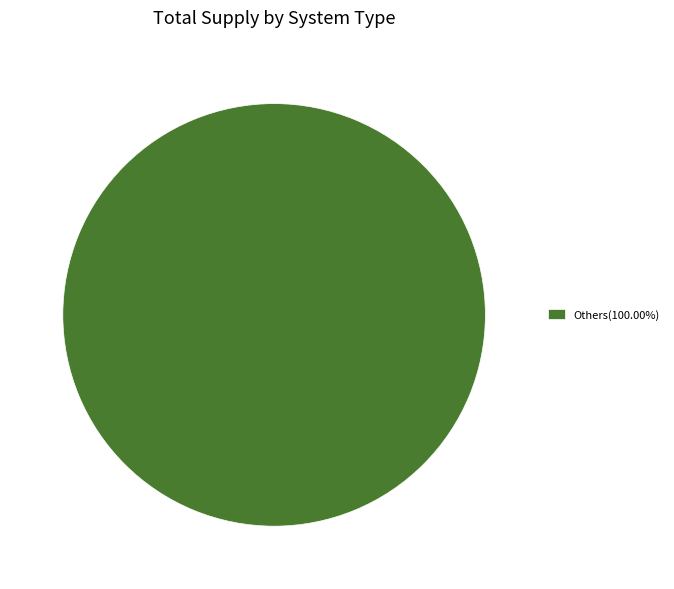

Is there any slice that represents more than half of the pie?

Yes